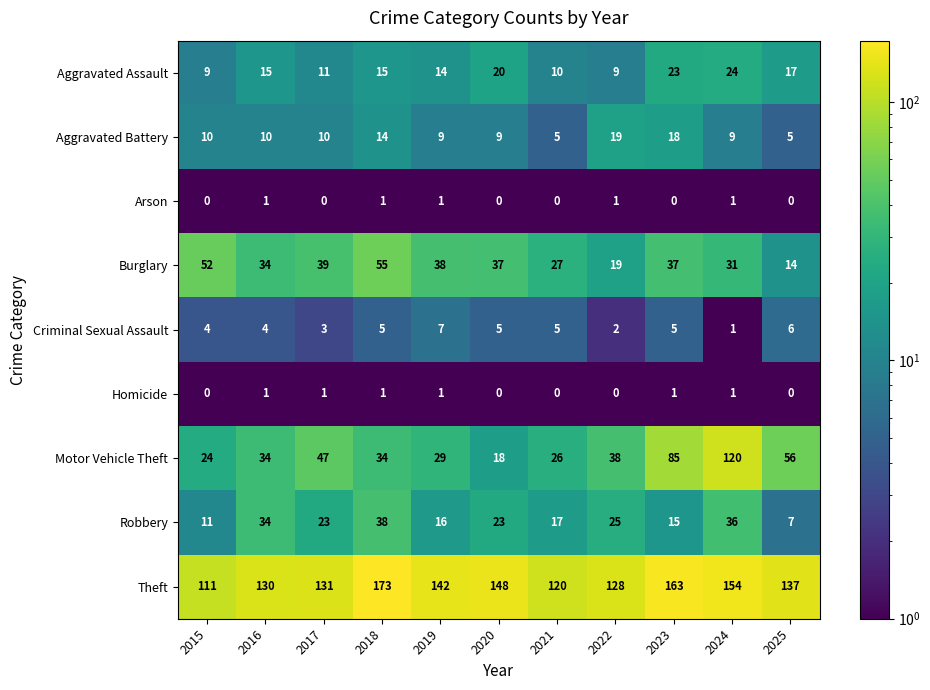

Count the Homicide values in the range 0 to 1.

11